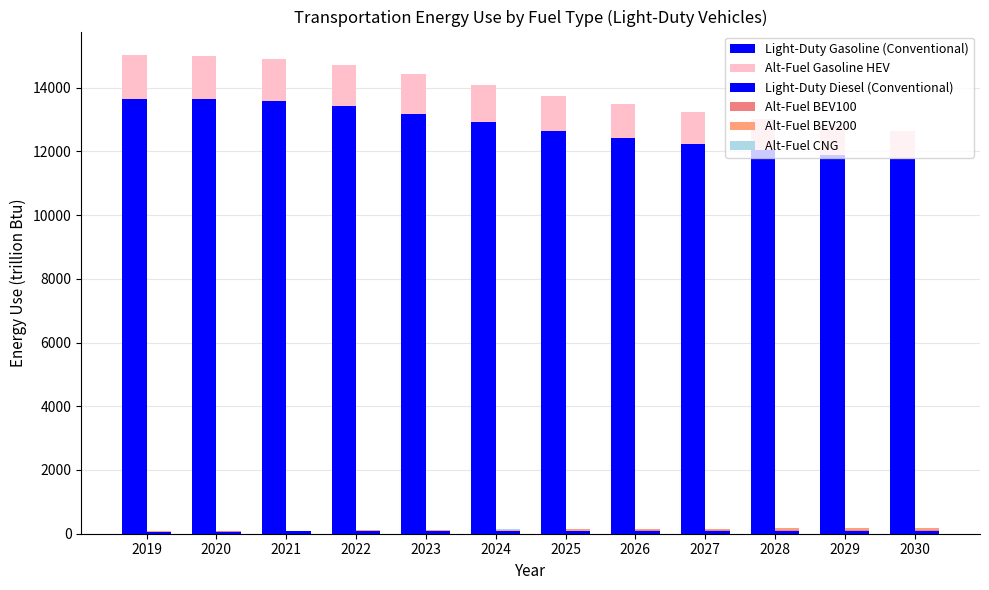

What are all the series names shown in the legend?

Light-Duty Gasoline (Conventional), Alt-Fuel Gasoline HEV, Light-Duty Diesel (Conventional), Alt-Fuel BEV100, Alt-Fuel BEV200, Alt-Fuel CNG